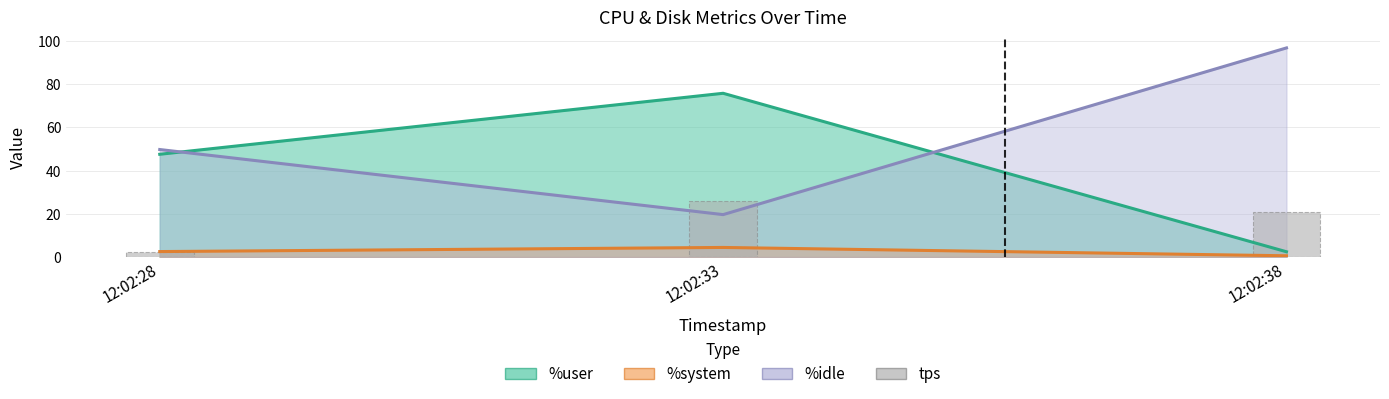

Reading left to right, extract all data points from this chart.

2.4	25.8	20.8